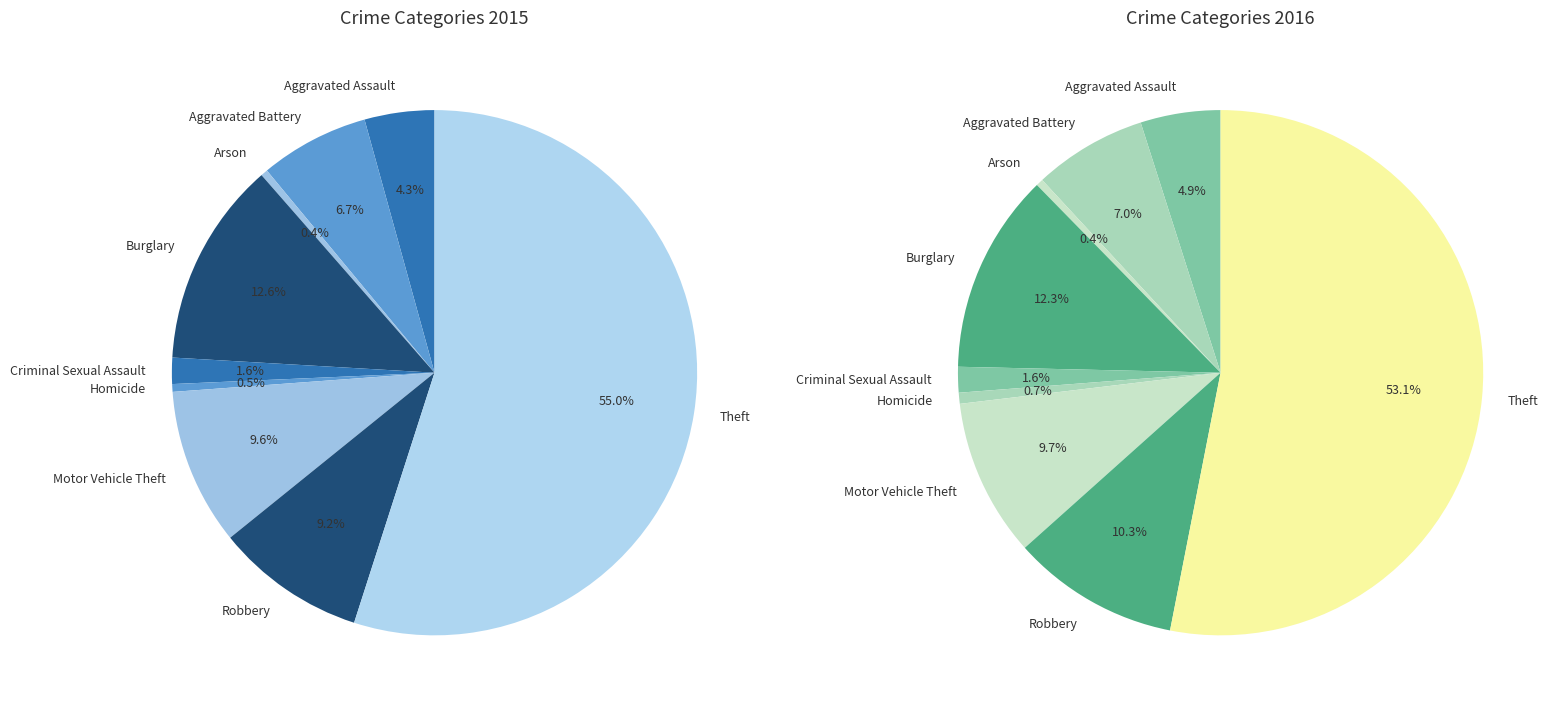

Is it true that Homicide is 1% of the pie?

False